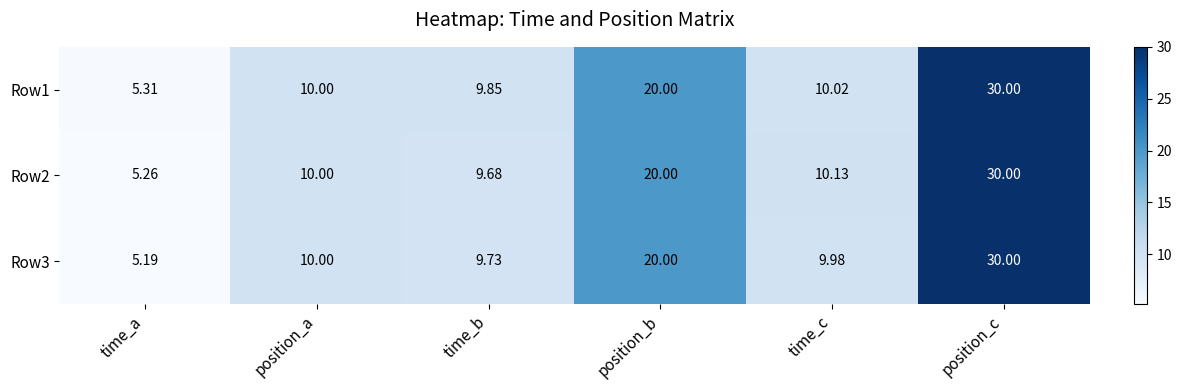

List the labels in order of Row2 value, smallest first.

time_a, time_b, position_a, time_c, position_b, position_c